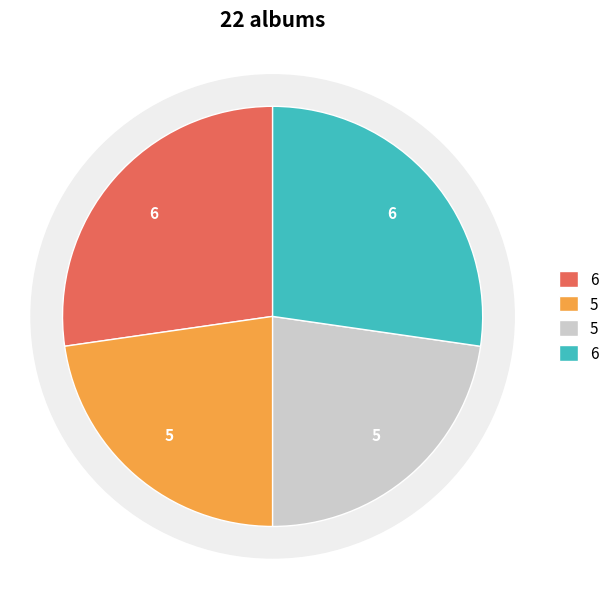

How many slices are in this pie chart?

4